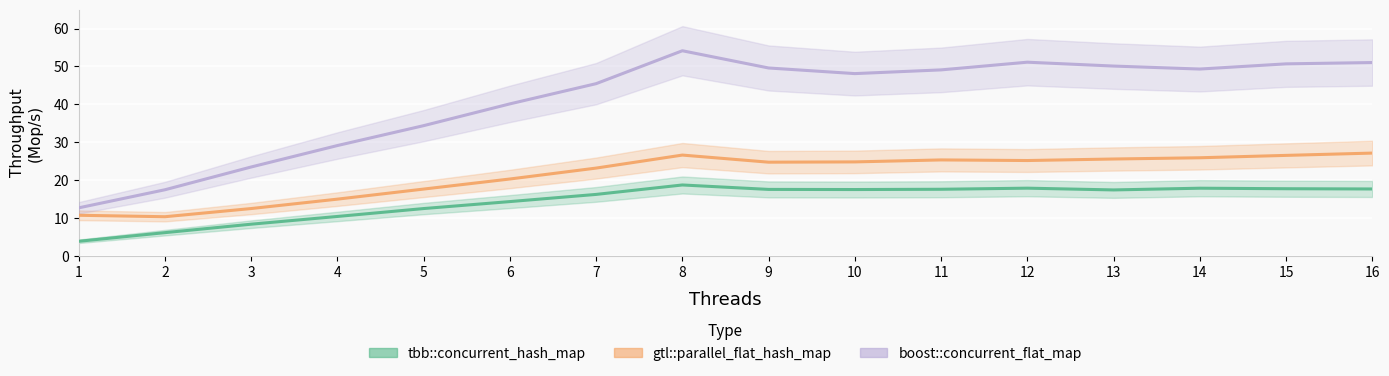

Where is the first local minimum for tbb::concurrent_hash_map?

10